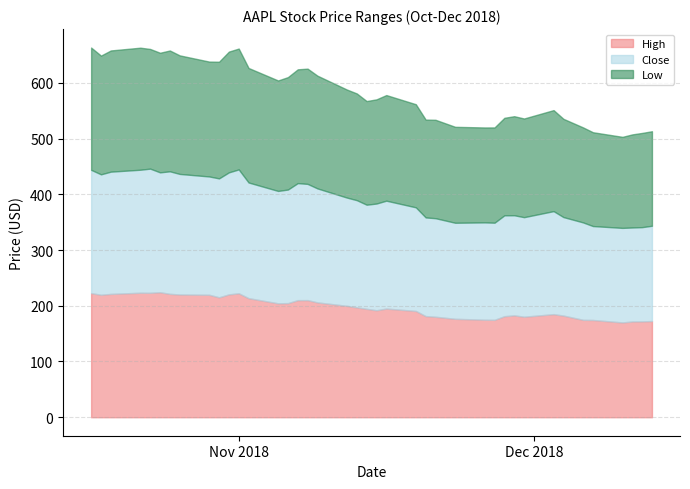

Where is the first local minimum for Low?

2018-10-18